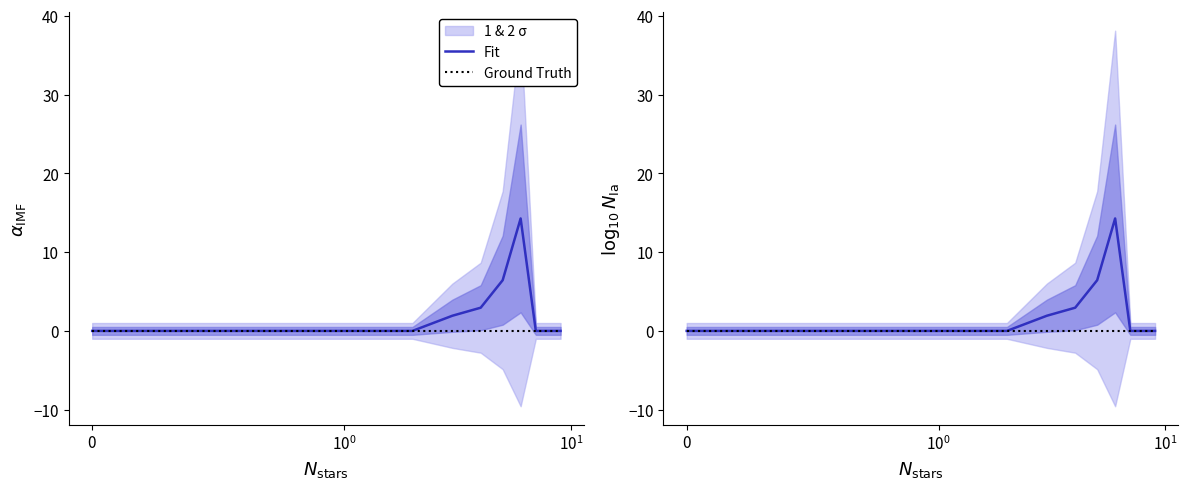

Between $\mathdefault{0}$ and 5, which is larger?

5